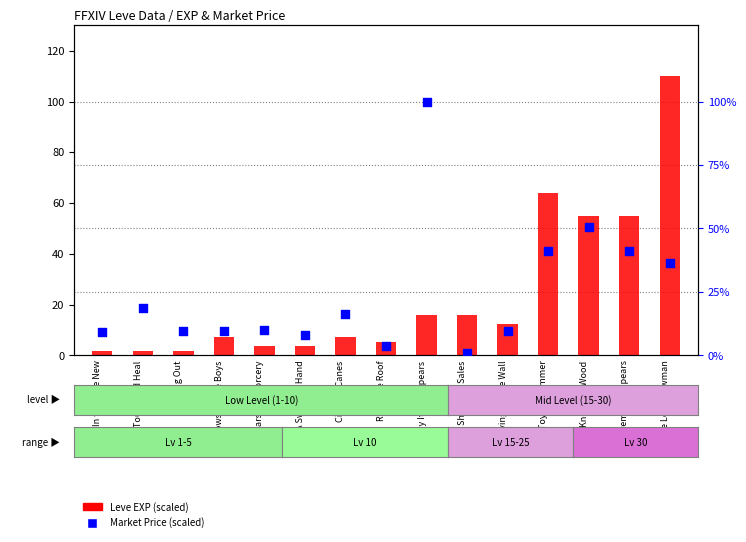

What is the total value across all series at Citizens Canes?

23.3